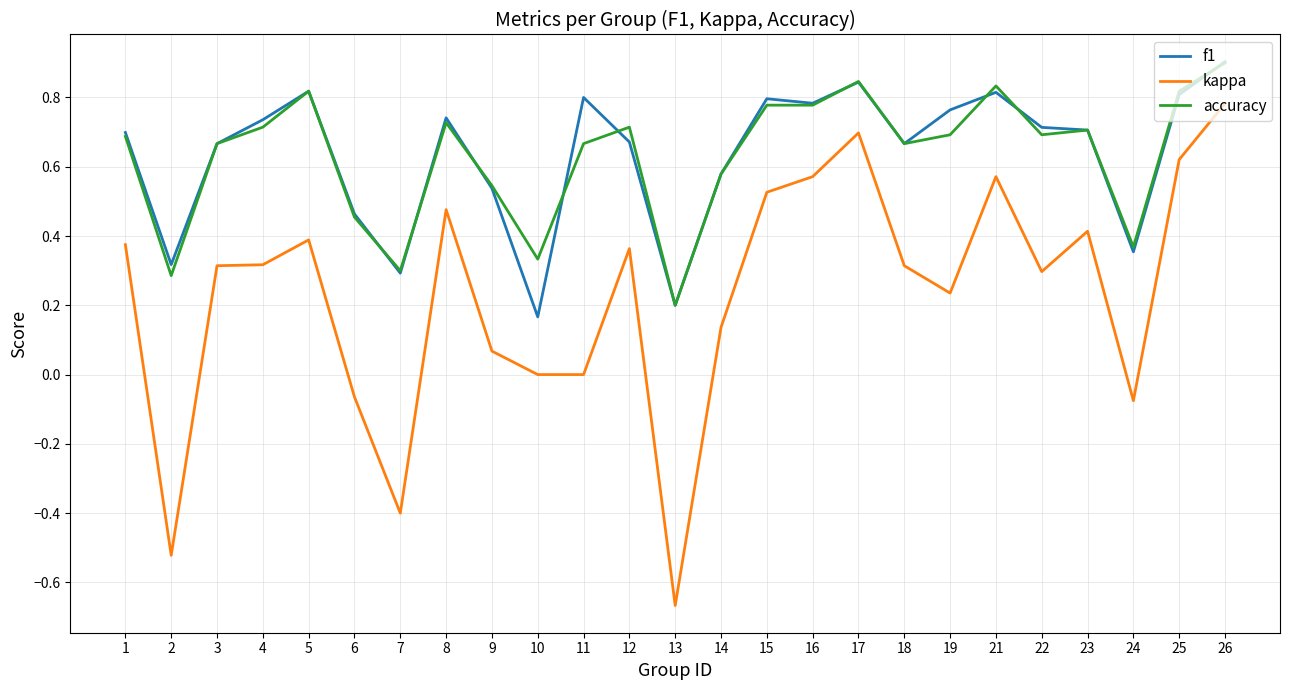

Where is the first local minimum for accuracy?

2